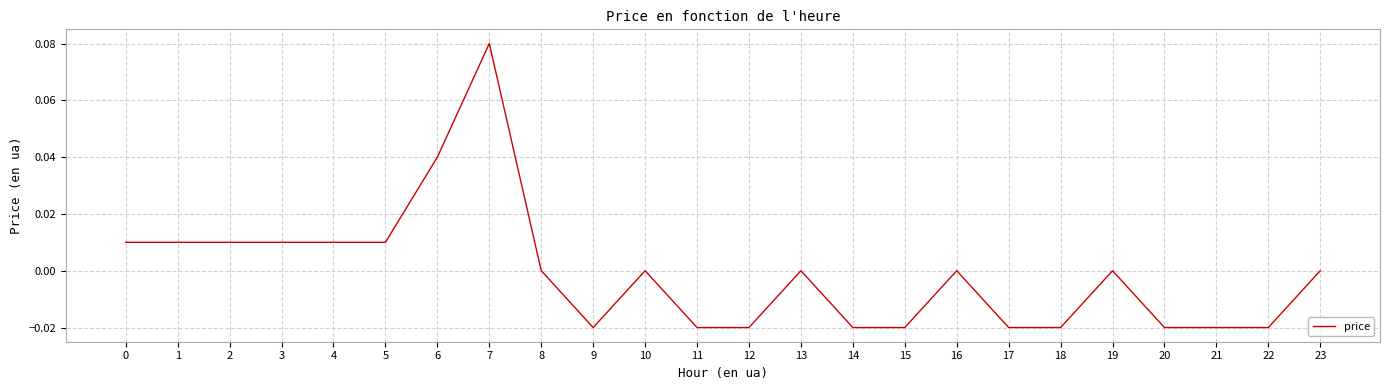

The value at 9 is -0.0. True or false?

True